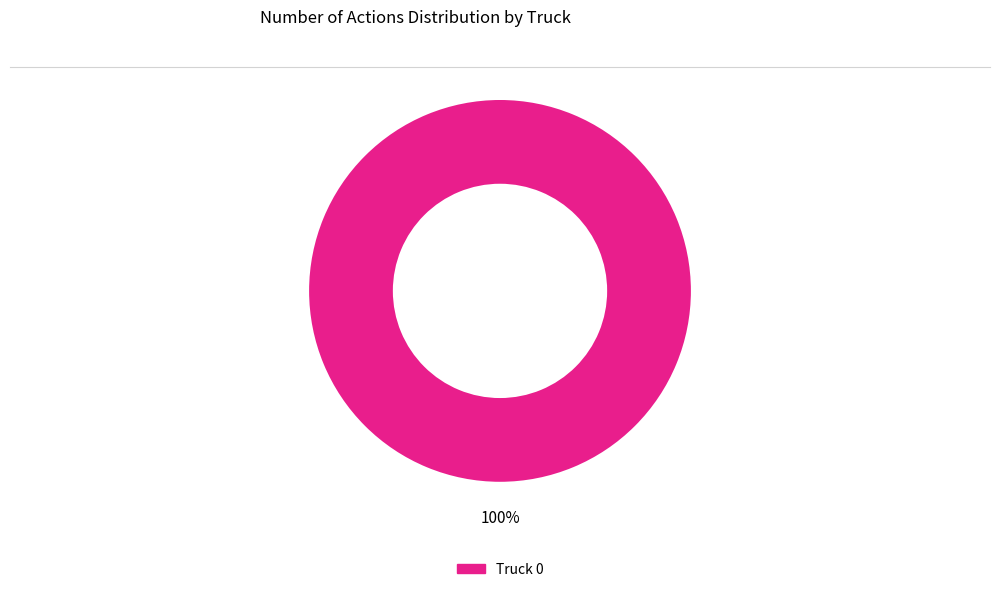

Rank the categories by value from lowest to highest.

Truck 0